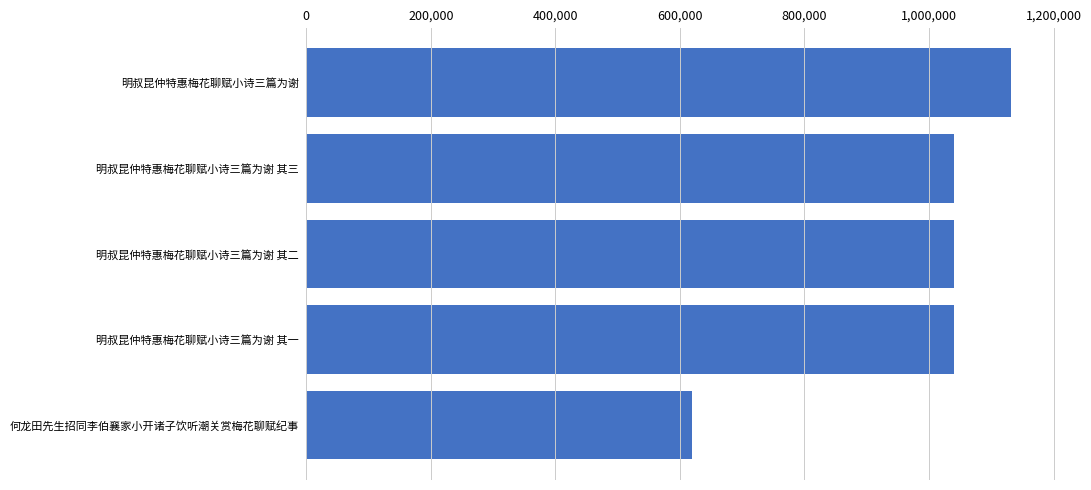

How many values are below 1040833?

2